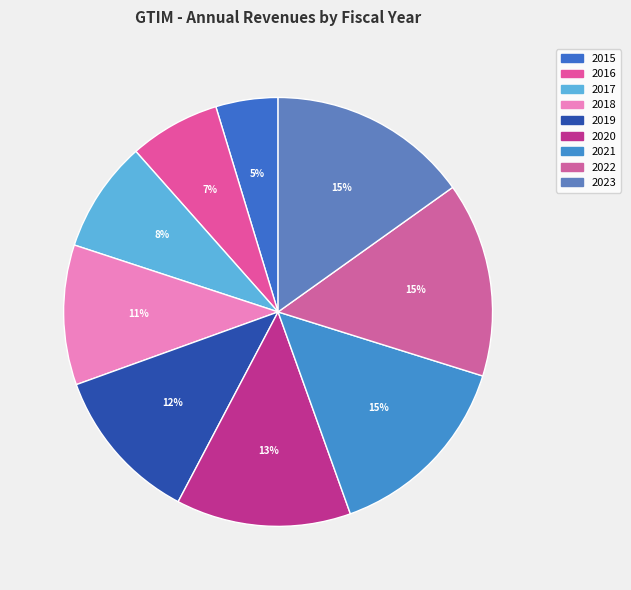

How many segments does this pie chart have?

9